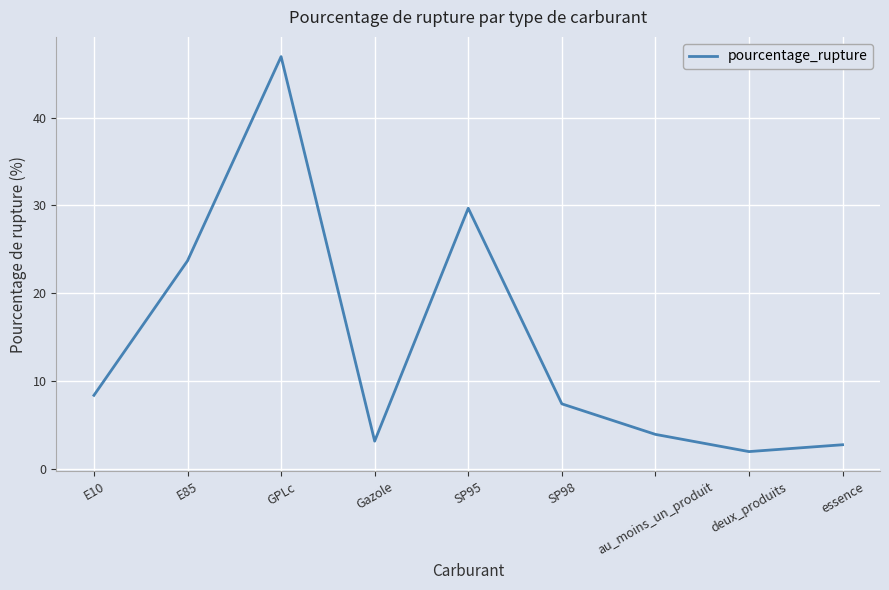

What is the difference between the values at deux_produits and au_moins_un_produit?

2.0